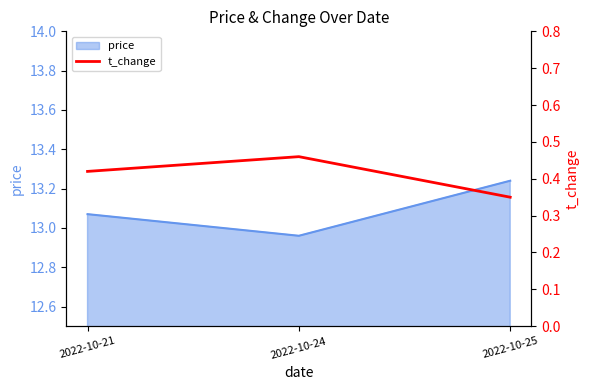

At which label does price first exceed 13?

2022-10-21